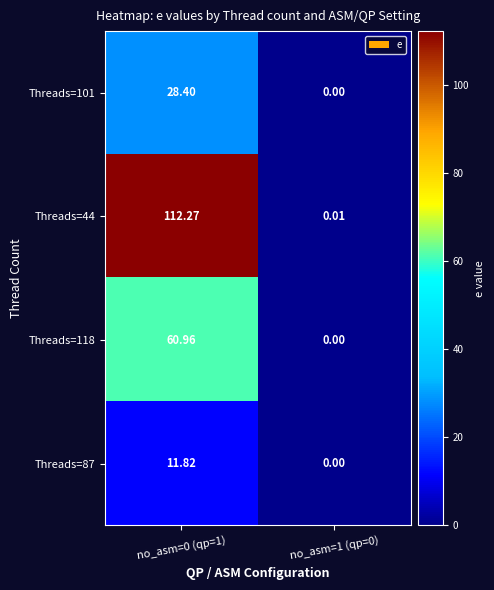

Is the value of Threads=44 at no_asm=0 (qp=1) greater than the value of Threads=118 at no_asm=0 (qp=1)?

Yes